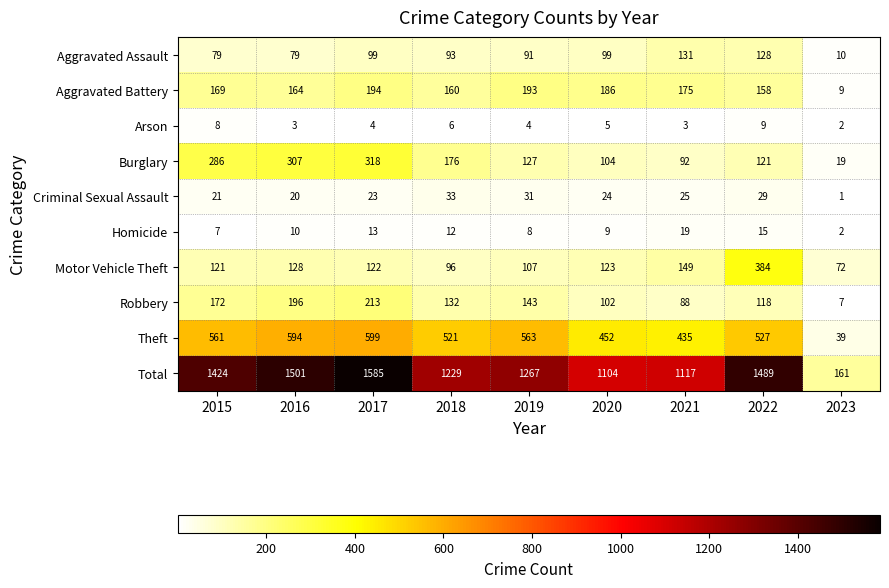

The Criminal Sexual Assault series shows 12 at 2017. True or false?

False